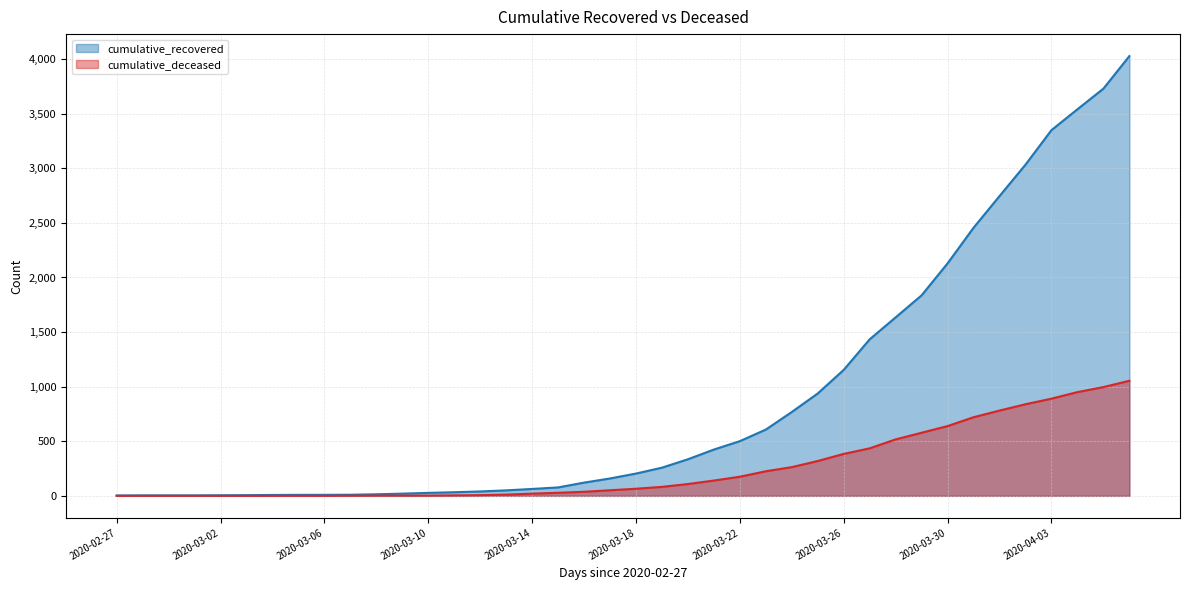

Is the value of cumulative_deceased at 2020-03-24 greater than the value of cumulative_recovered at 2020-03-29?

No